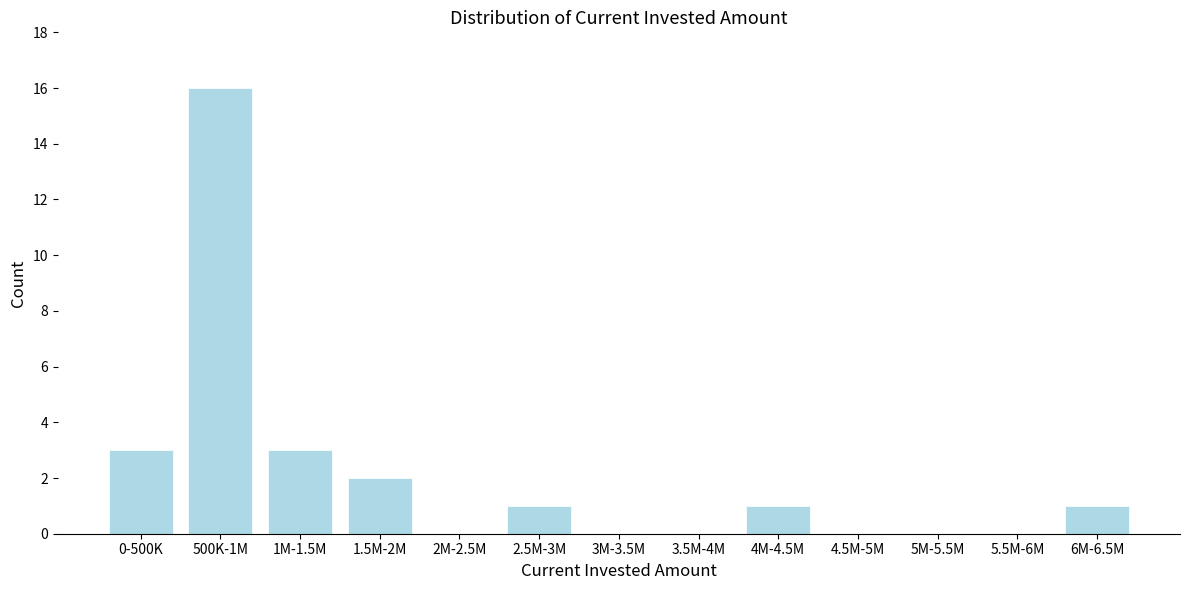

Reading right to left, extract all data points from this chart.

6M-6.5M=1	5.5M-6M=0	5M-5.5M=0	4.5M-5M=0	4M-4.5M=1	3.5M-4M=0	3M-3.5M=0	2.5M-3M=1	2M-2.5M=0	1.5M-2M=2	1M-1.5M=3	500K-1M=16	0-500K=3